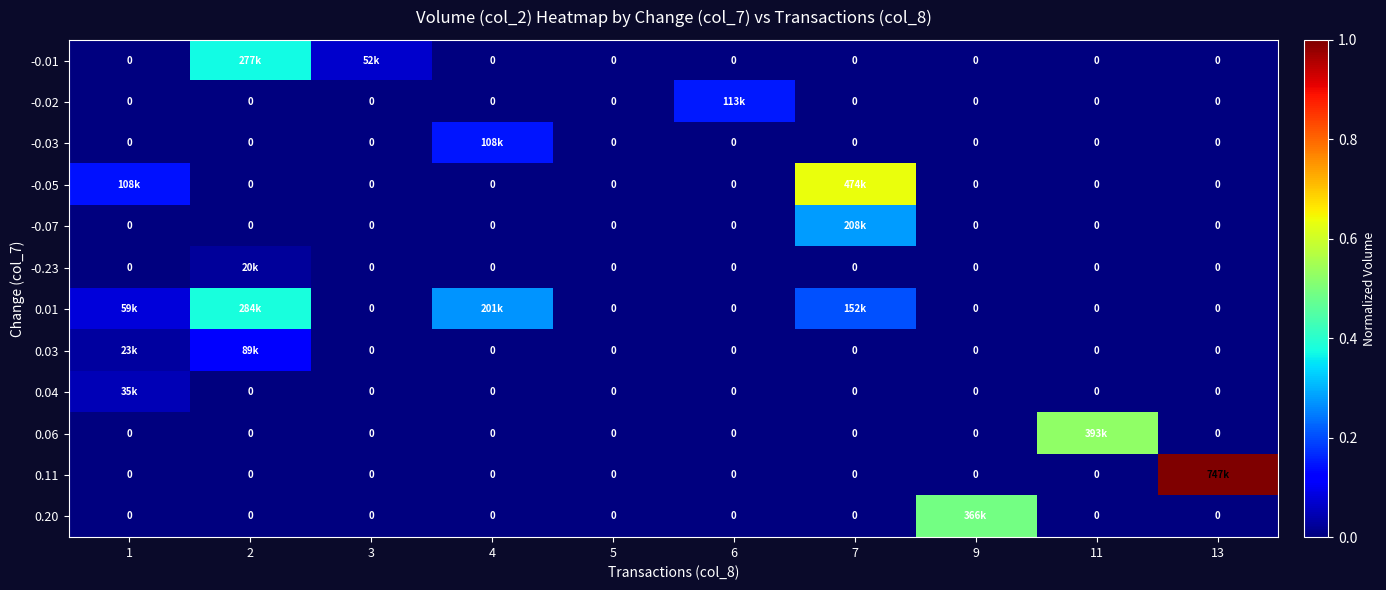

At which label does -0.01 reach its minimum?

1